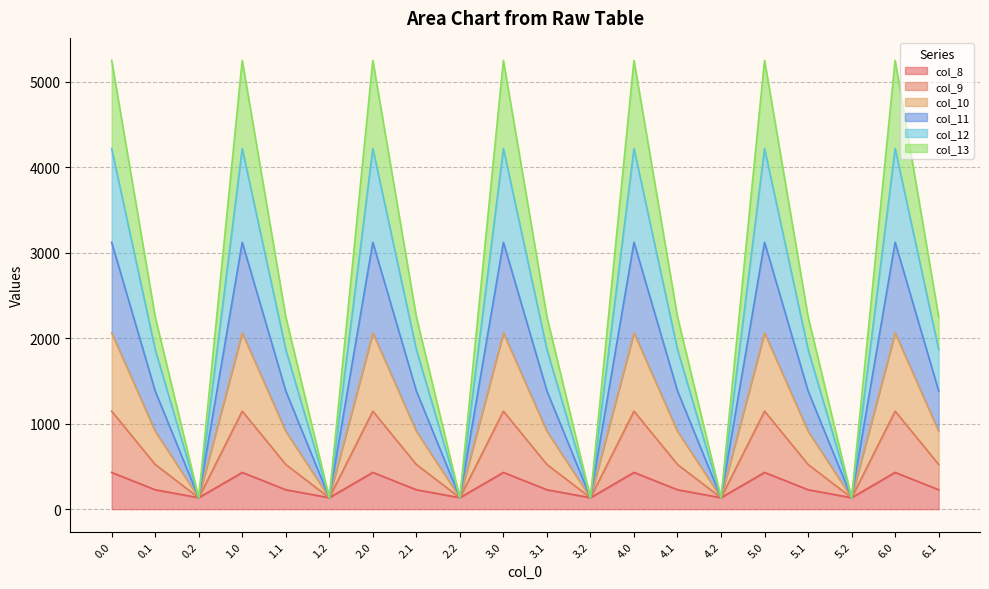

What is the greatest value displayed?

5253.2